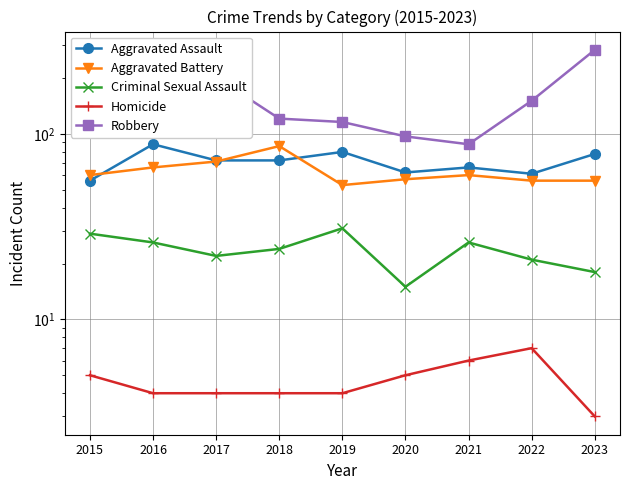

True or false: Aggravated Assault and Homicide cross at least once.

False